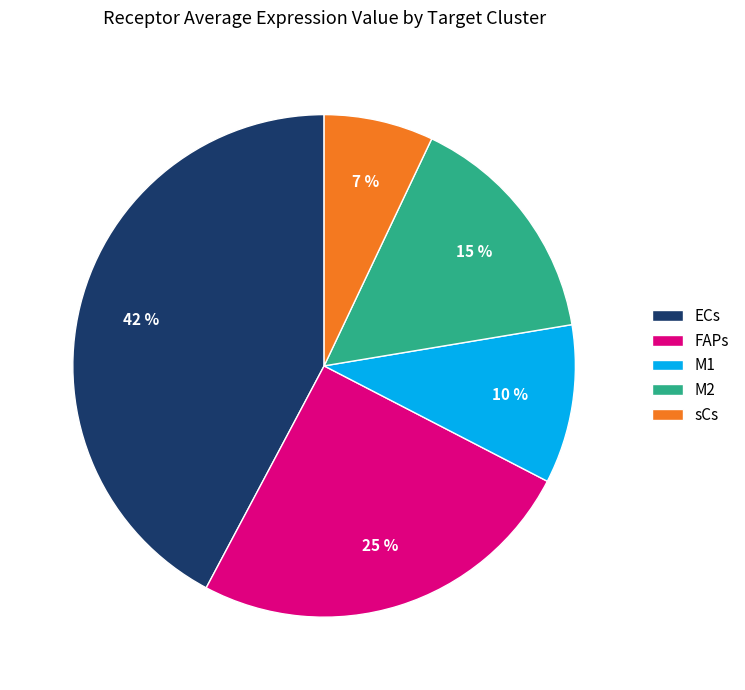

Do FAPs and M2 together represent more than half of the pie?

No